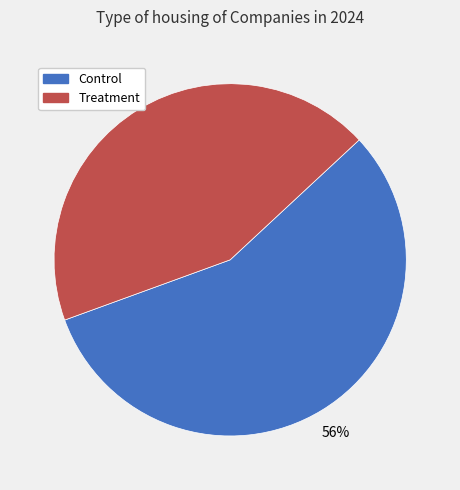

Rank the categories by value from highest to lowest.

Control, Treatment